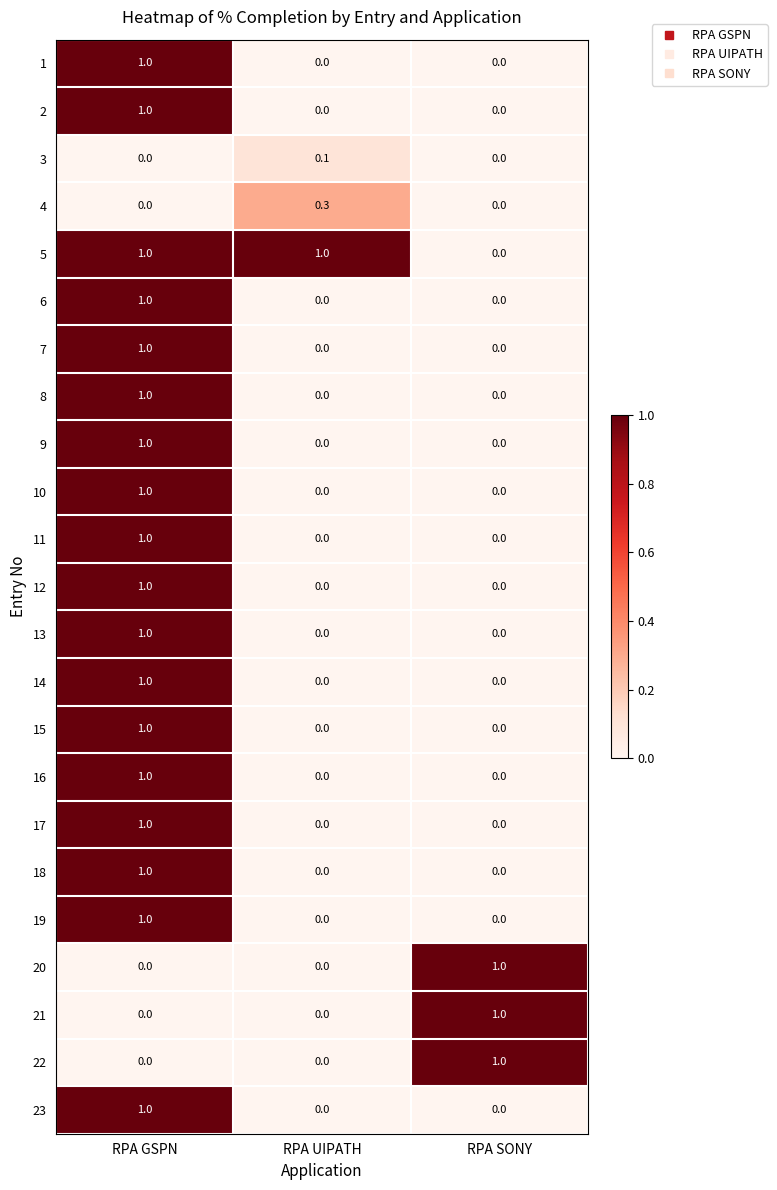

What is the maximum value shown in the chart?

1.0